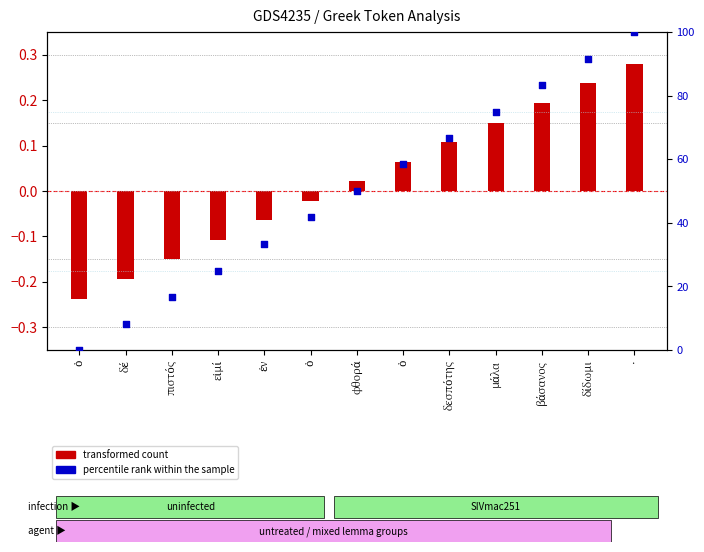

Which series reaches the minimum Y coordinate?

transformed count